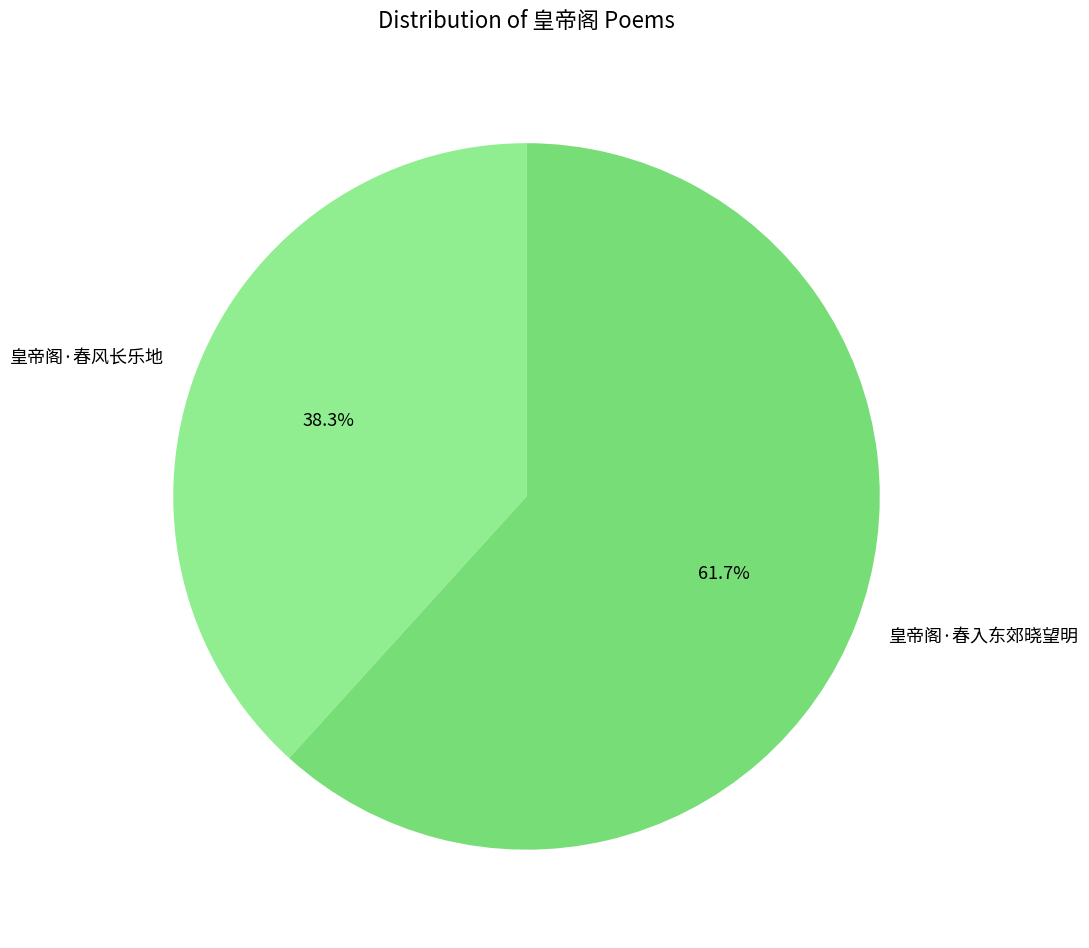

How many segments does this pie chart have?

2